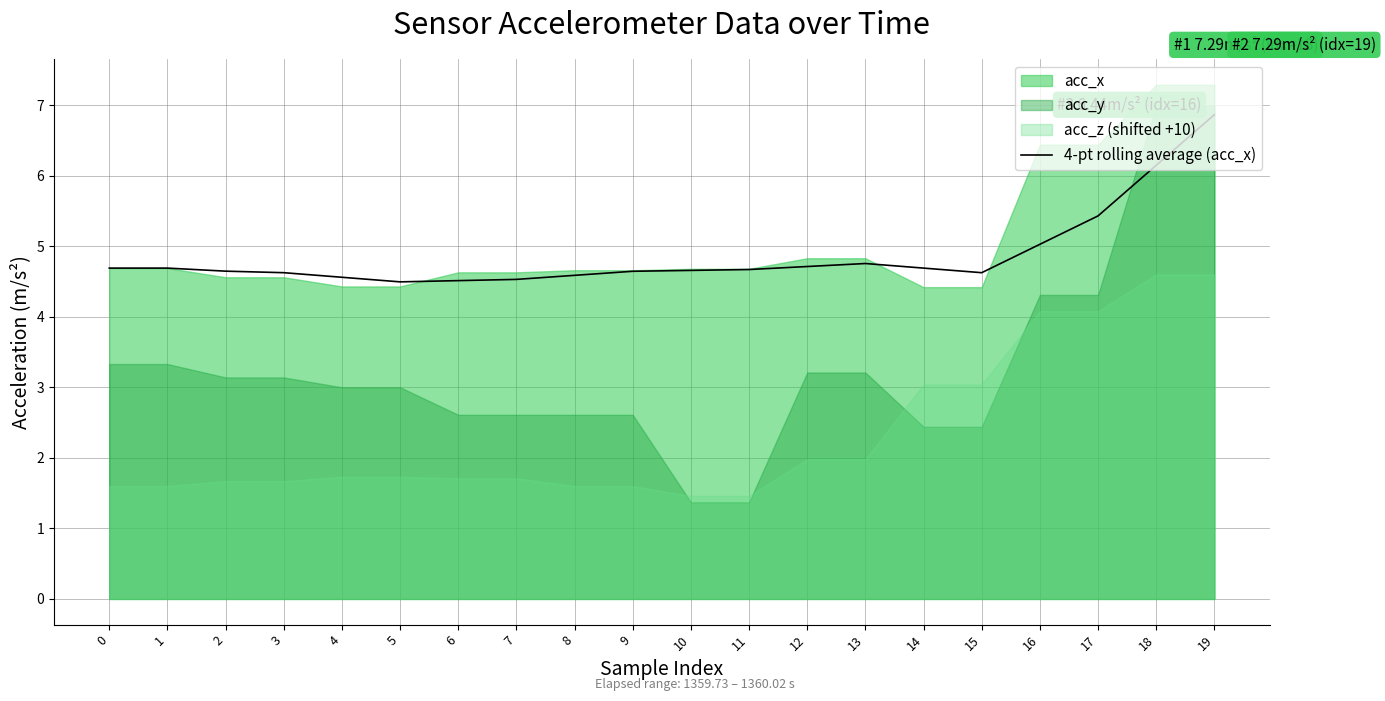

The chart shows a value of 4.6 at 4. True or false?

True